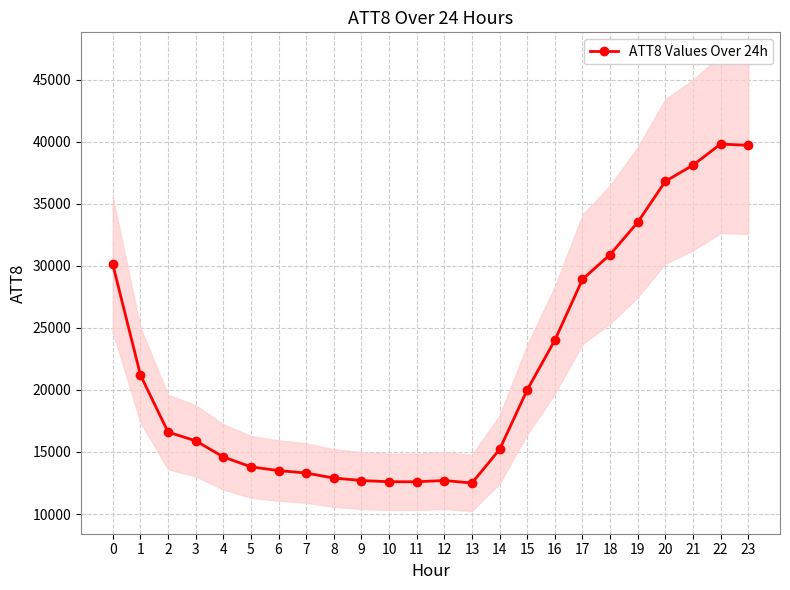

Where is the first local maximum?

12